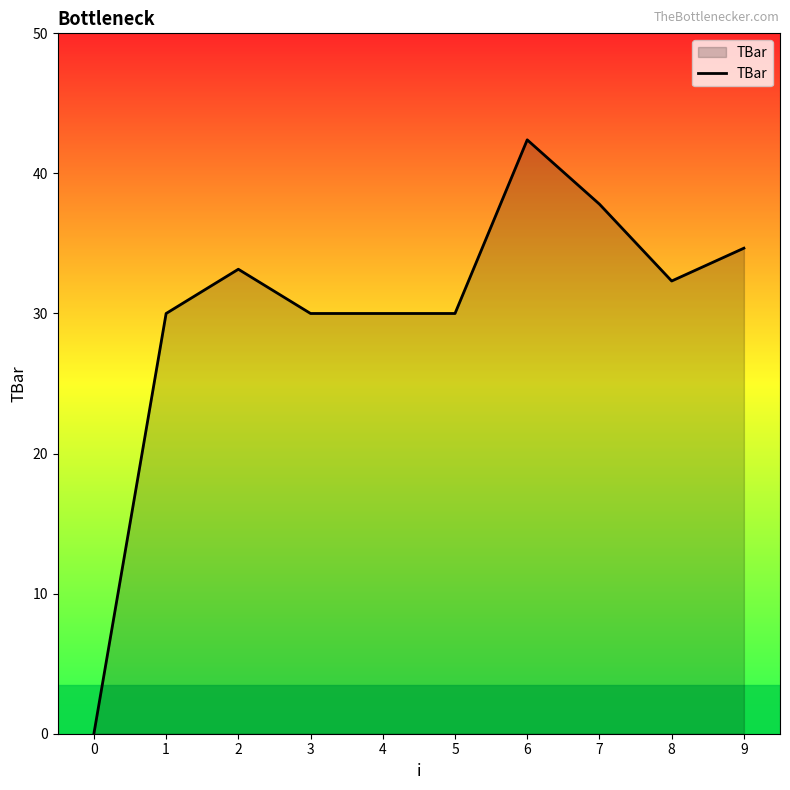

Is it true that the value at 1 is 48.1?

False